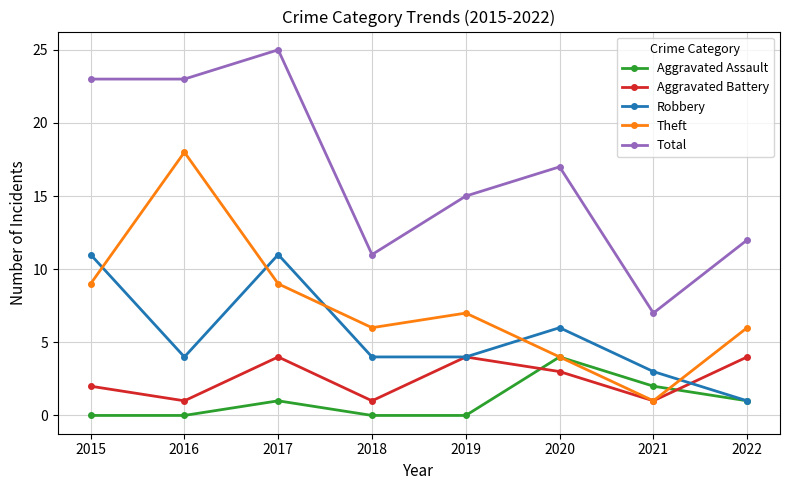

Which series changed the most between 2018 and 2020?

Total